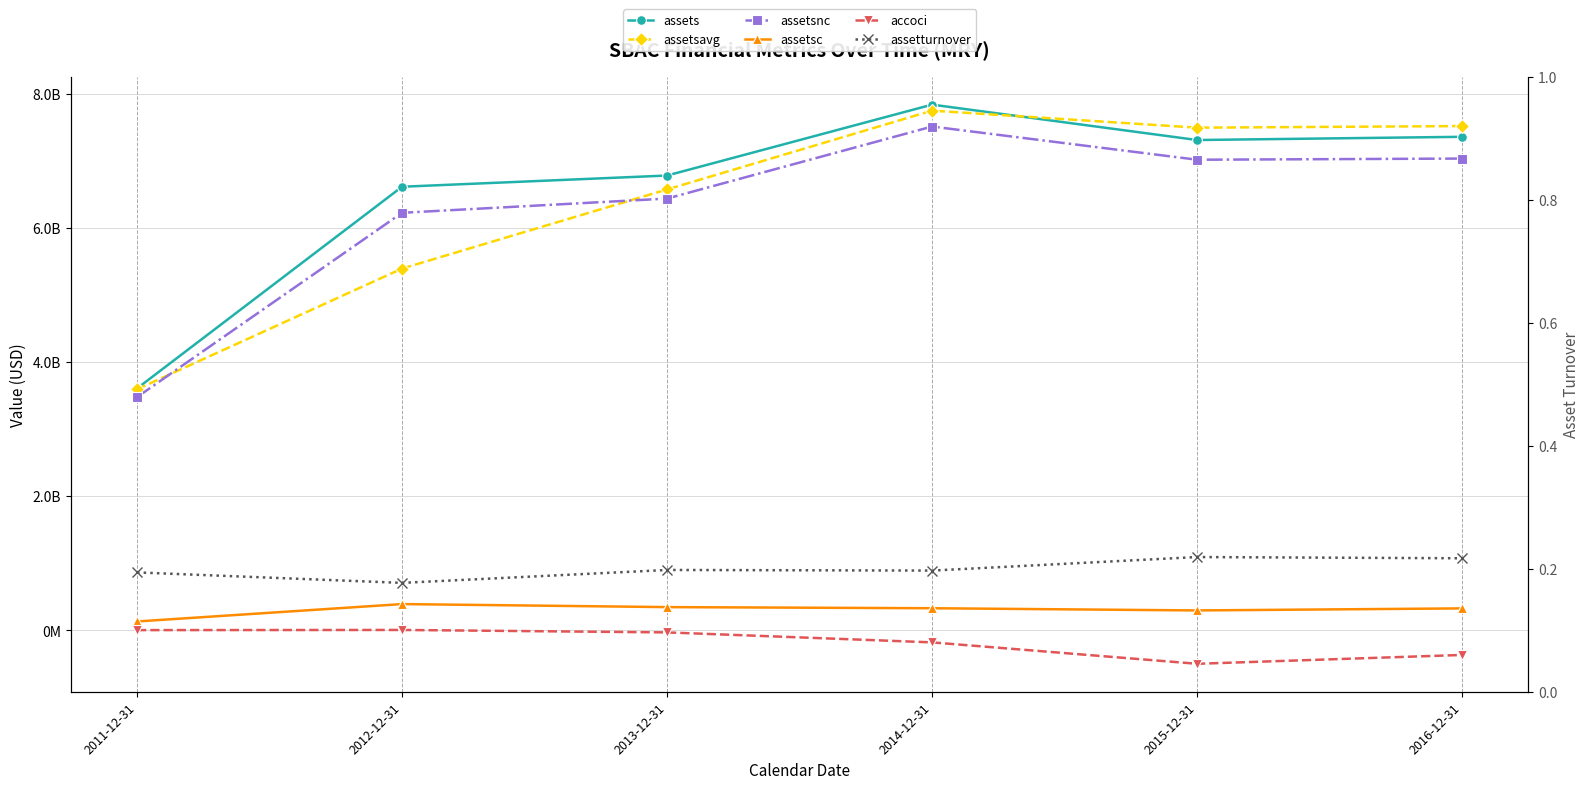

What is the value of the assetsavg point at the 1st from the left?

3593701000.0